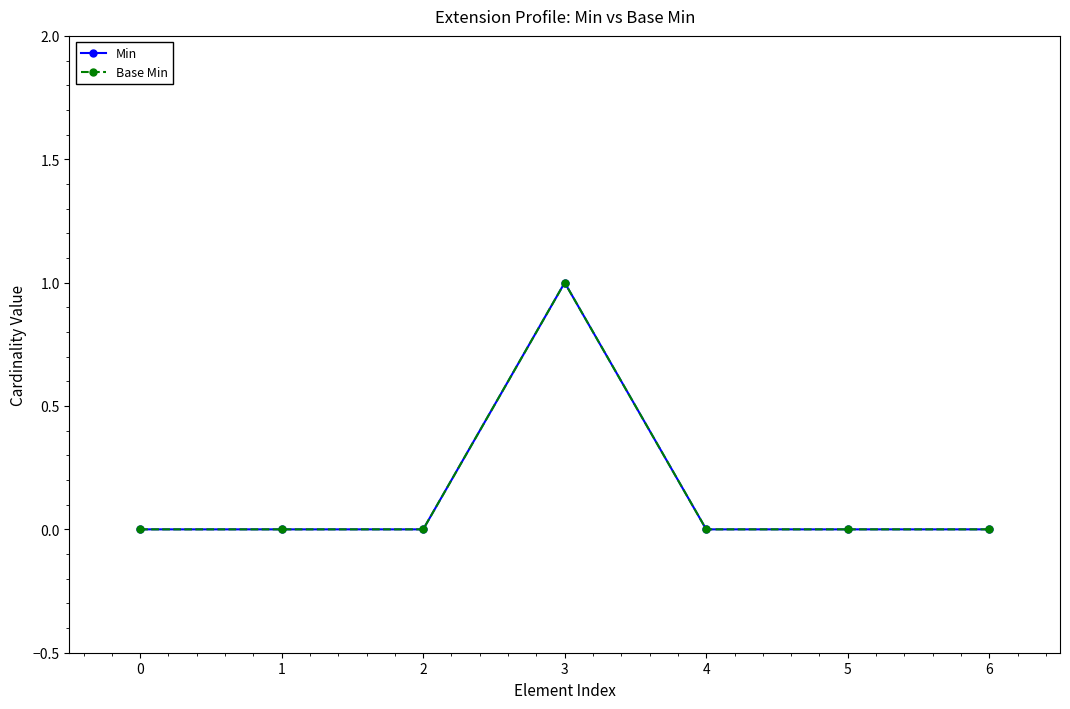

Between 6 and 4, which is larger?

6